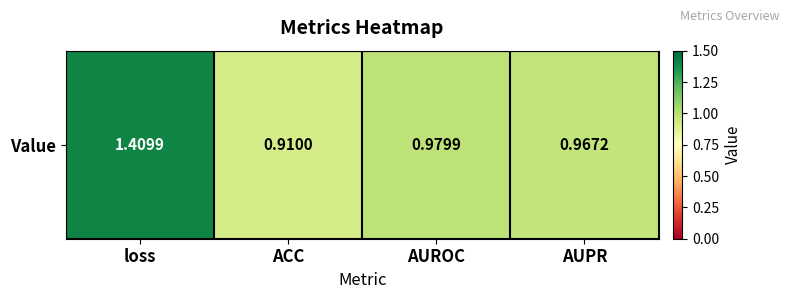

Reading right to left, transcribe all the data shown in this chart.

AUPR=1.0	AUROC=1.0	ACC=0.9	loss=1.4